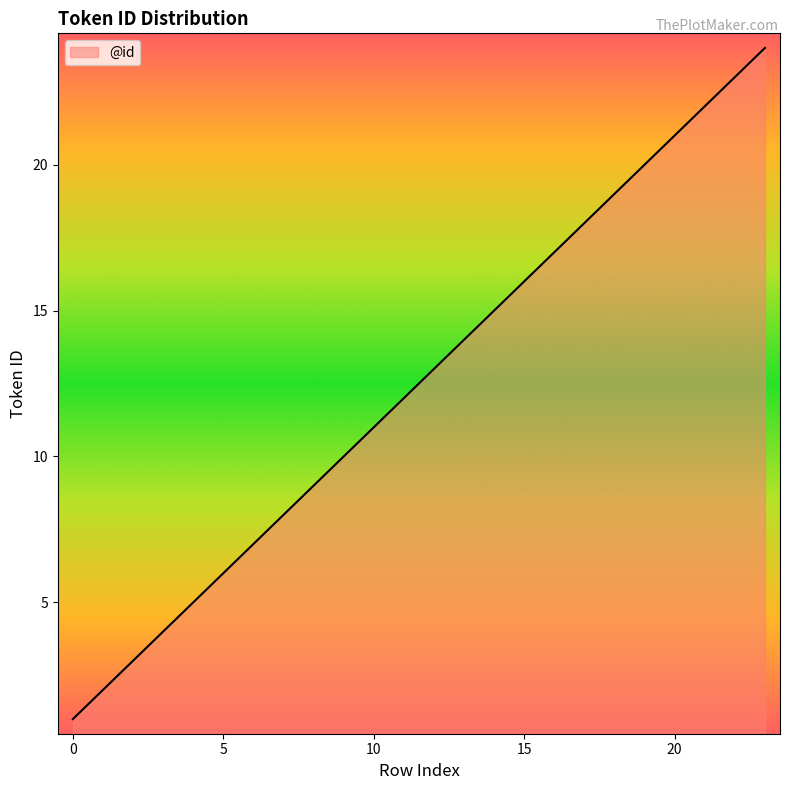

What is the maximum value shown in the chart?

24